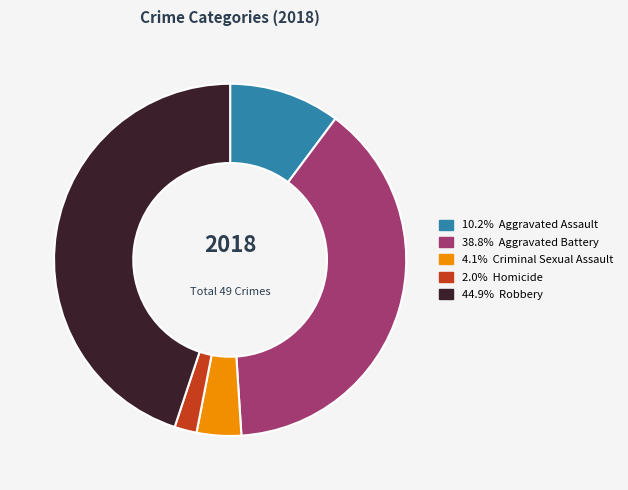

Is there a majority slice in this chart?

No